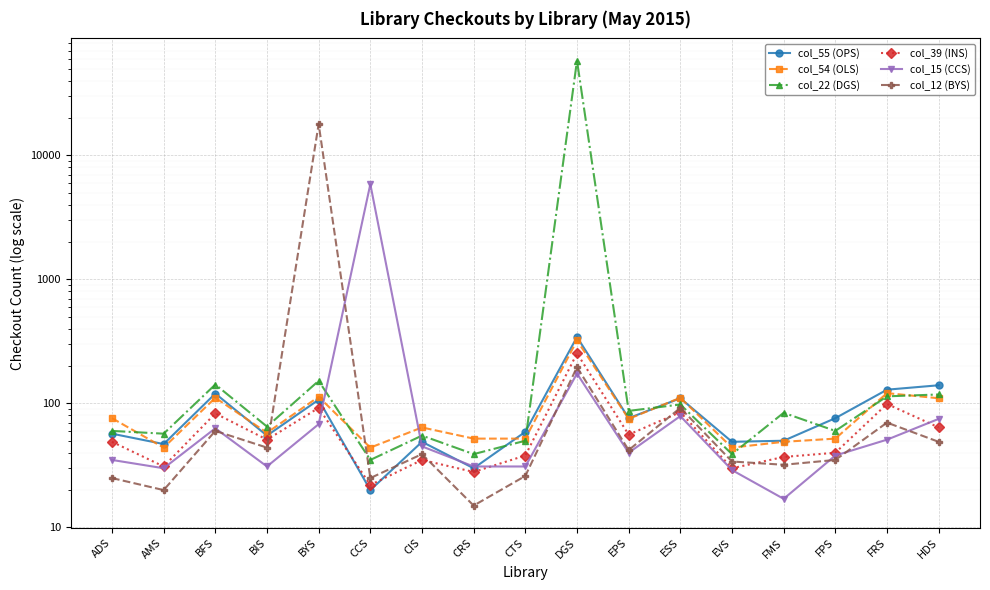

What is the approximate value of col_12 (BYS) at DGS, to the nearest 100?

200